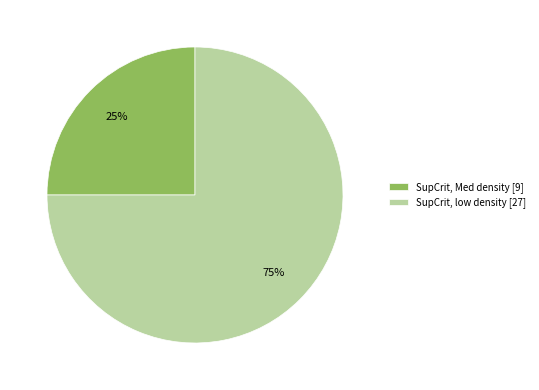

Is the sum of SupCrit, low density [27] and SupCrit, Med density [9] greater than half?

Yes